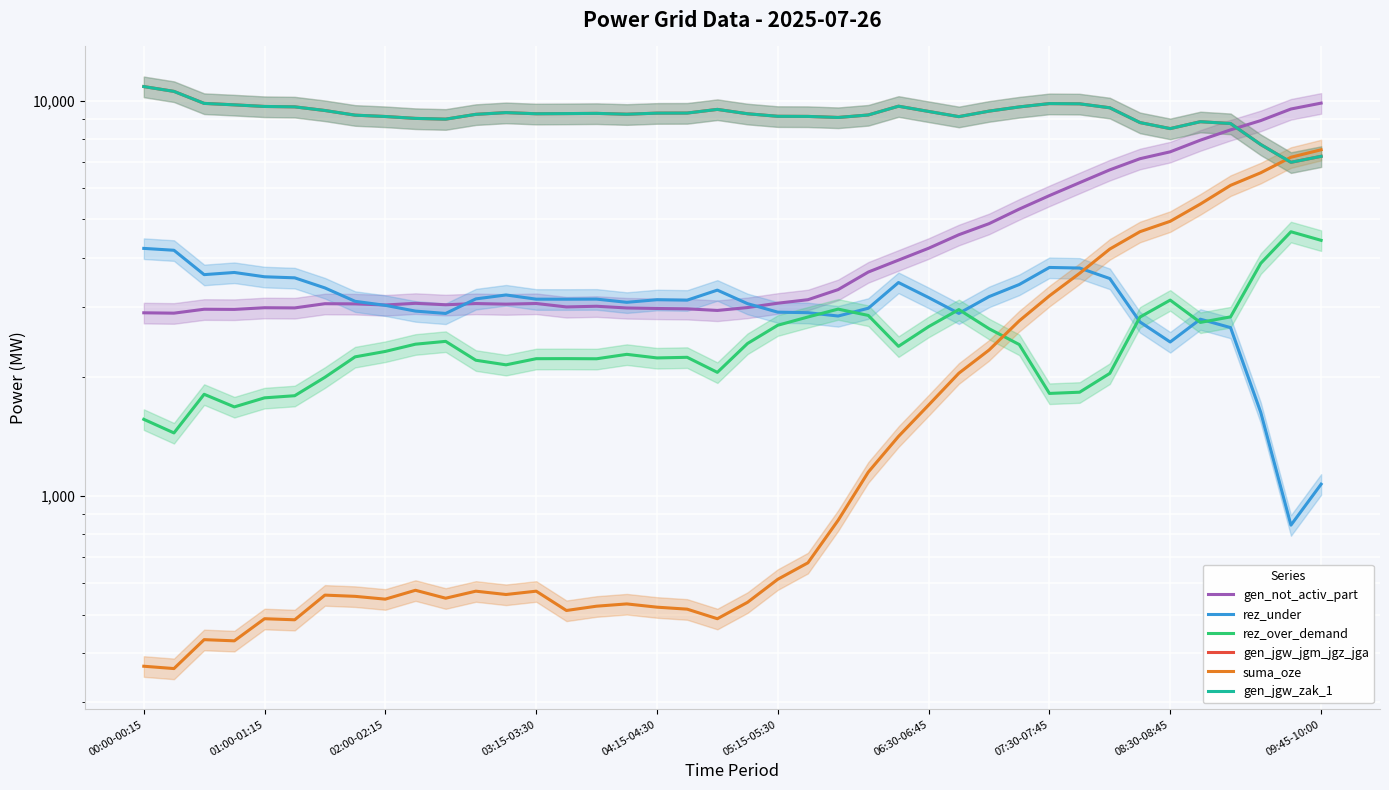

Between 15 and 32, which series saw the biggest shift?

suma_oze